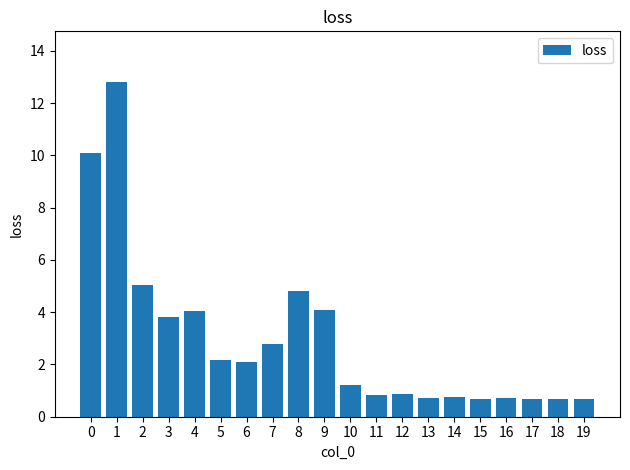

What is the ratio of the value at 12 to the value at 4?

0.2